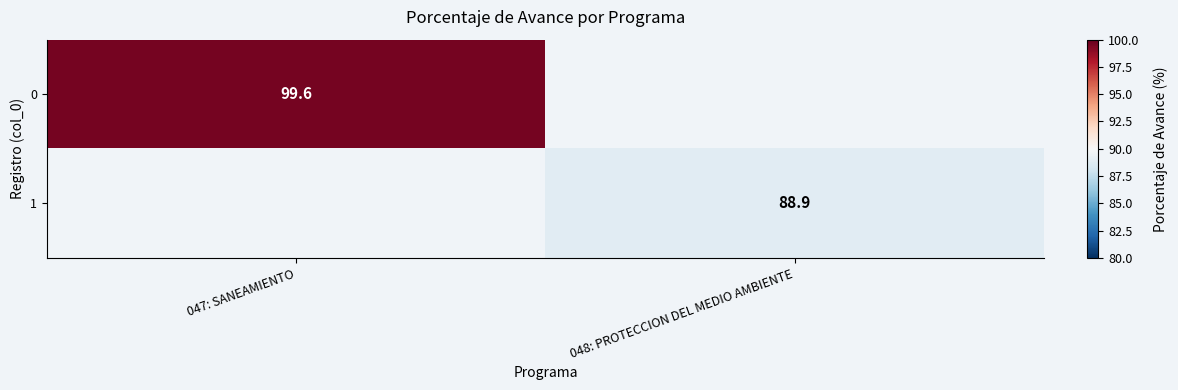

What is the minimum value shown in the chart?

88.9